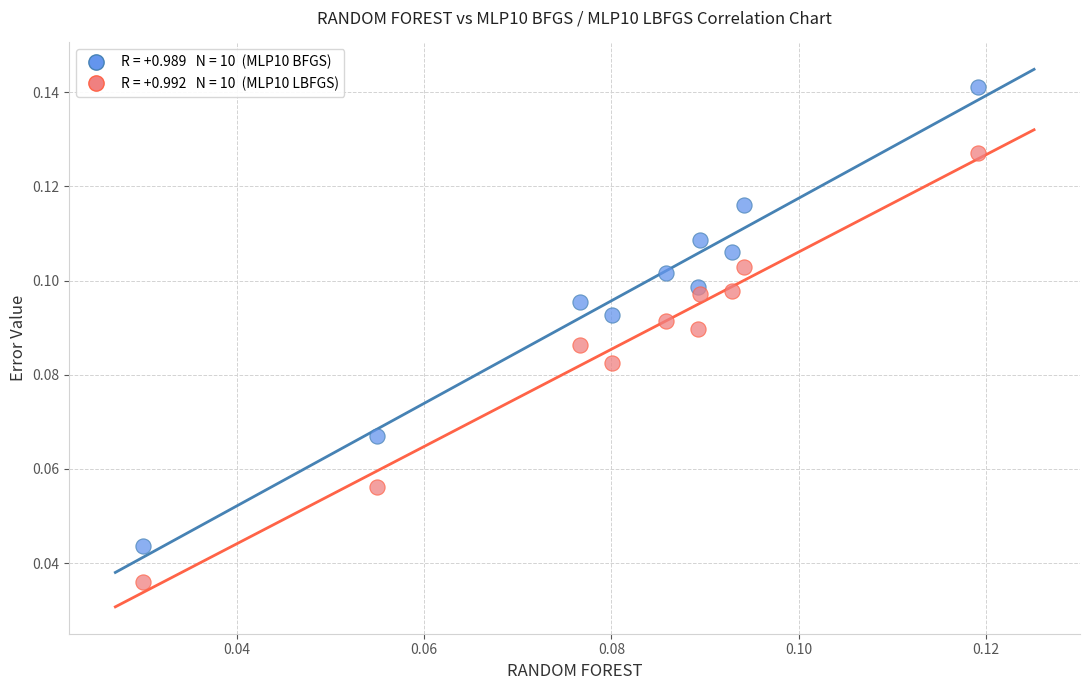

How many data points are displayed?

20